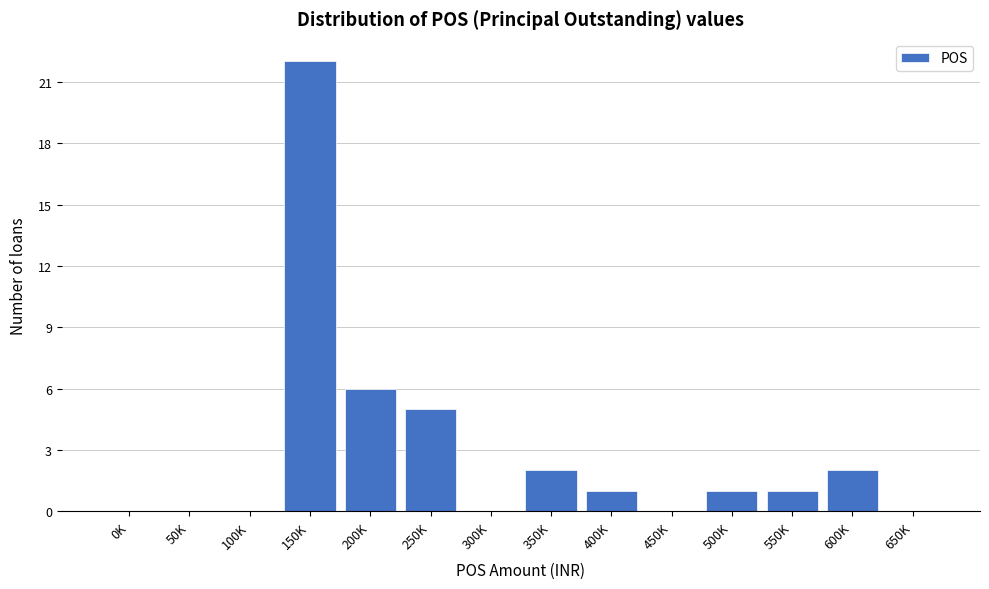

Reading left to right, extract all data points from this chart.

0K=0	50K=0	100K=0	150K=22	200K=6	250K=5	300K=0	350K=2	400K=1	450K=0	500K=1	550K=1	600K=2	650K=0